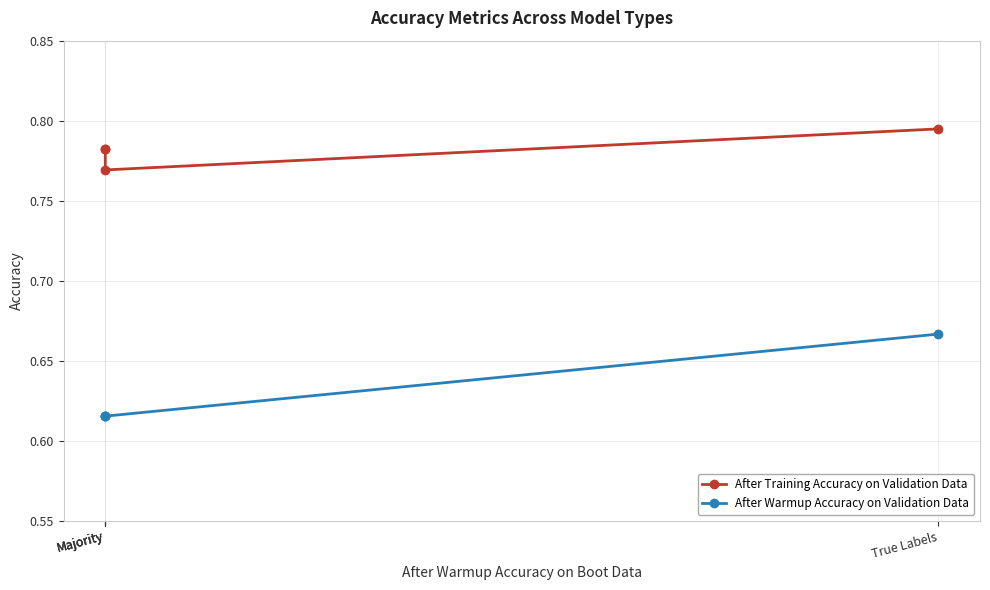

What is the approximate value of After Training Accuracy on Validation Data at Majority?

0.8